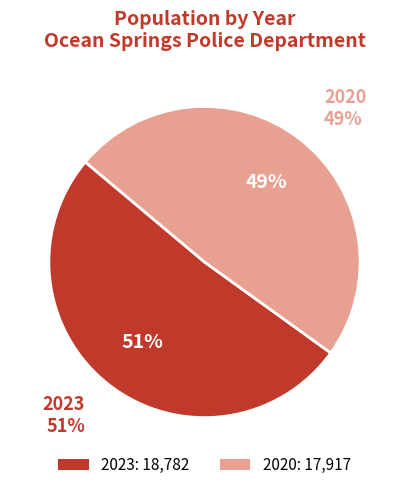

What percentage is the 2020 slice, to the nearest percent?

49%